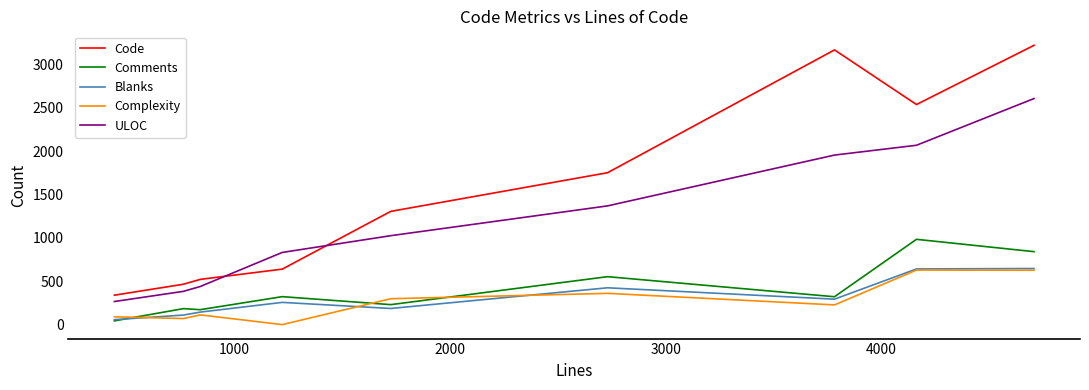

Which series has the largest range (max minus min)?

Code